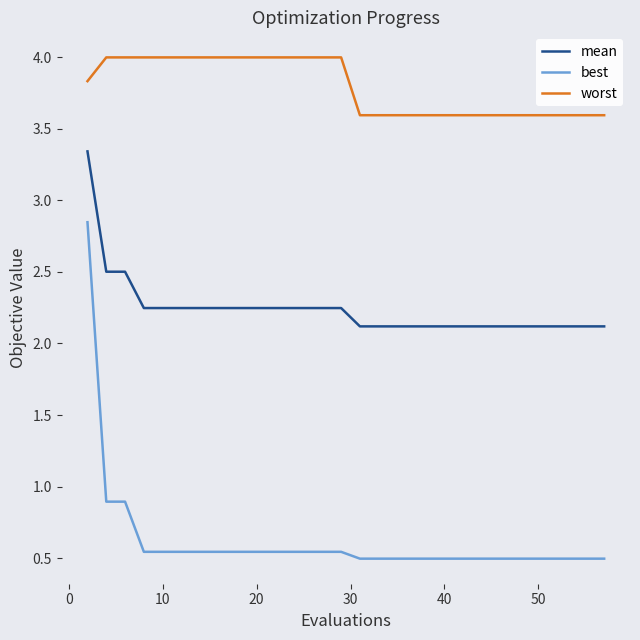

Rank the series by their maximum value, from highest to lowest.

worst, mean, best